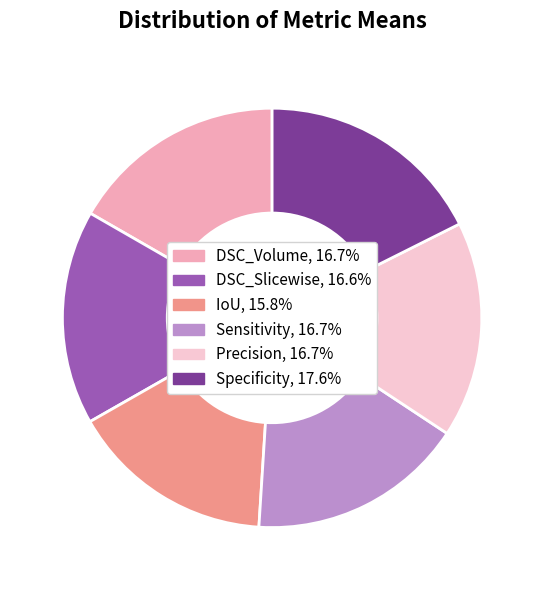

Do Specificity and IoU together represent more than half of the pie?

No